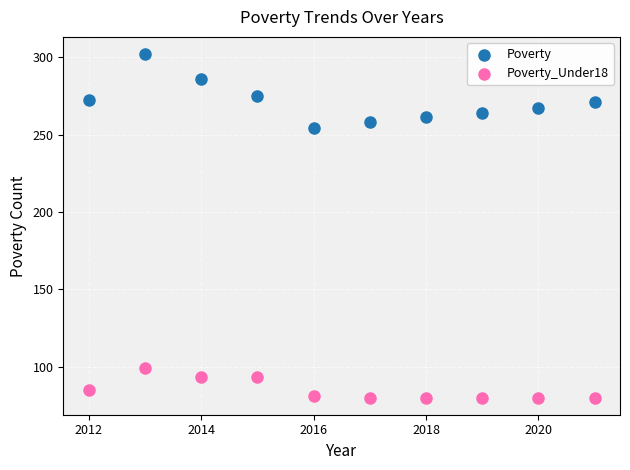

What are all the series names shown in the legend?

Poverty, Poverty_Under18